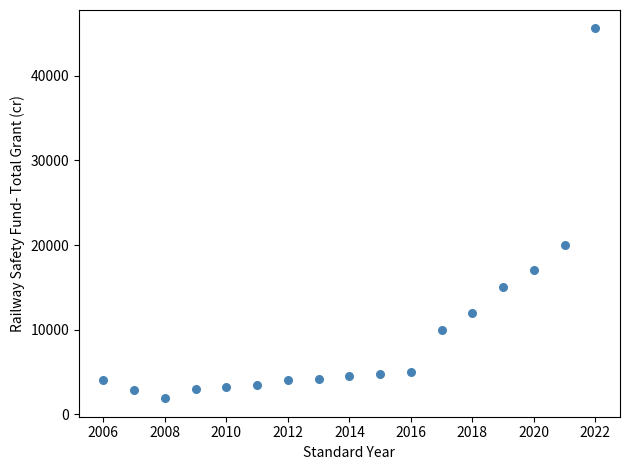

What Y value in the scatter plot is closest to 23746?

20000.0